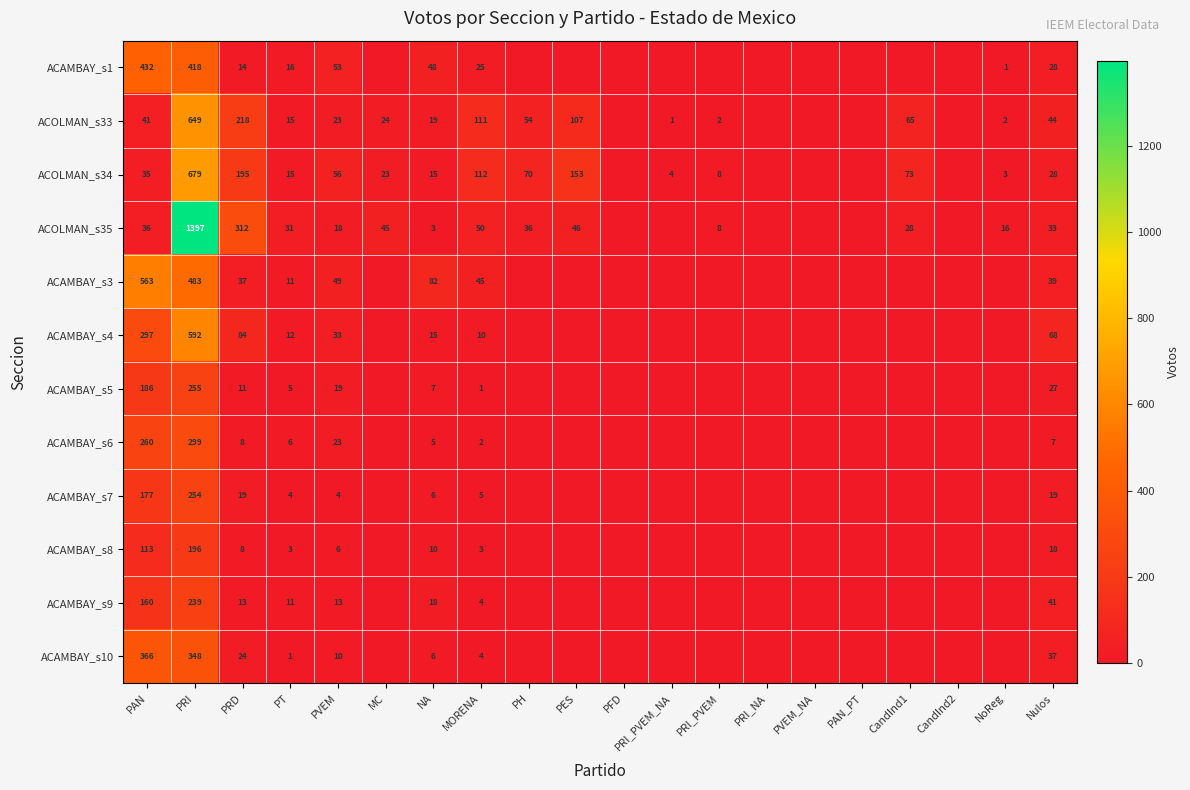

True or false: ACOLMAN_s35 has a value of 8 at PRI_PVEM.

True